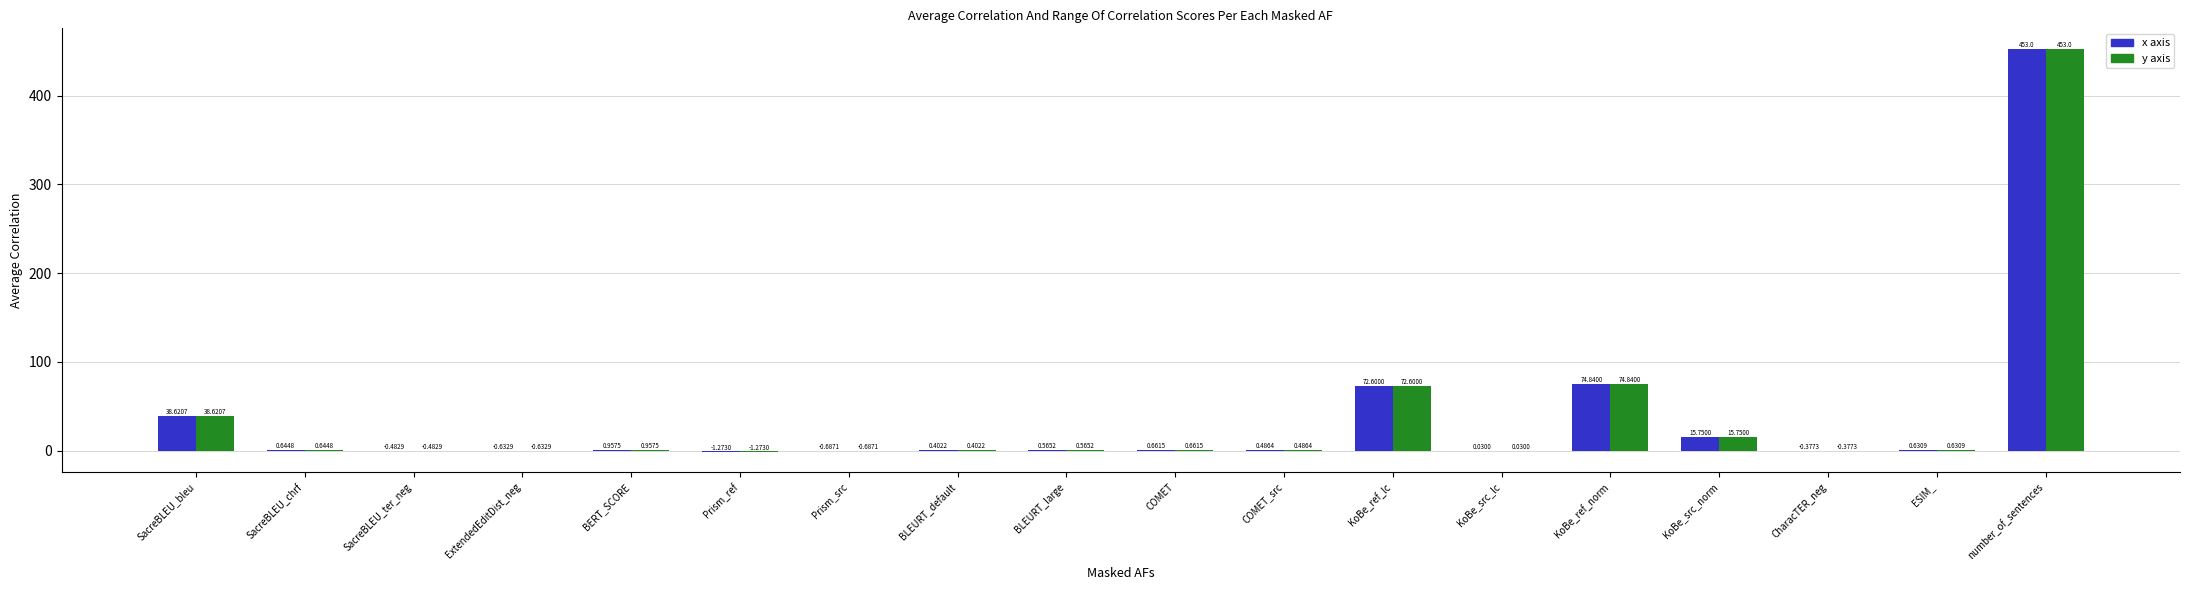

Is the value of y axis at KoBe_src_norm greater than the value of x axis at ESIM_?

Yes